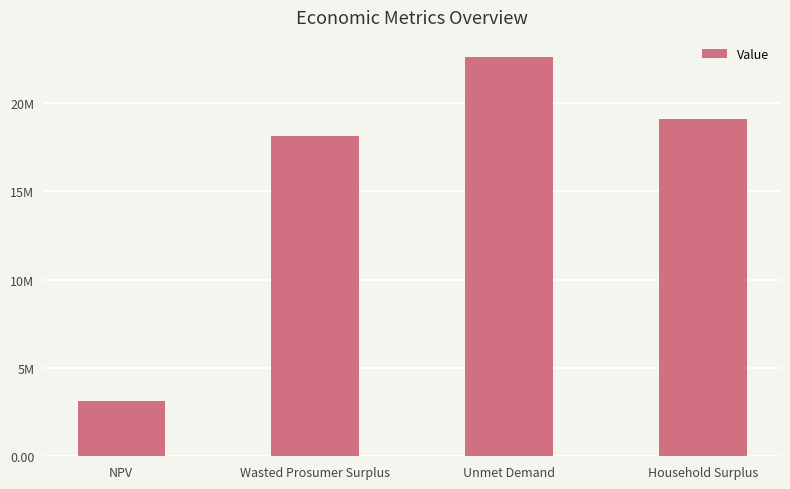

What is the sum of all values?

62905190.6